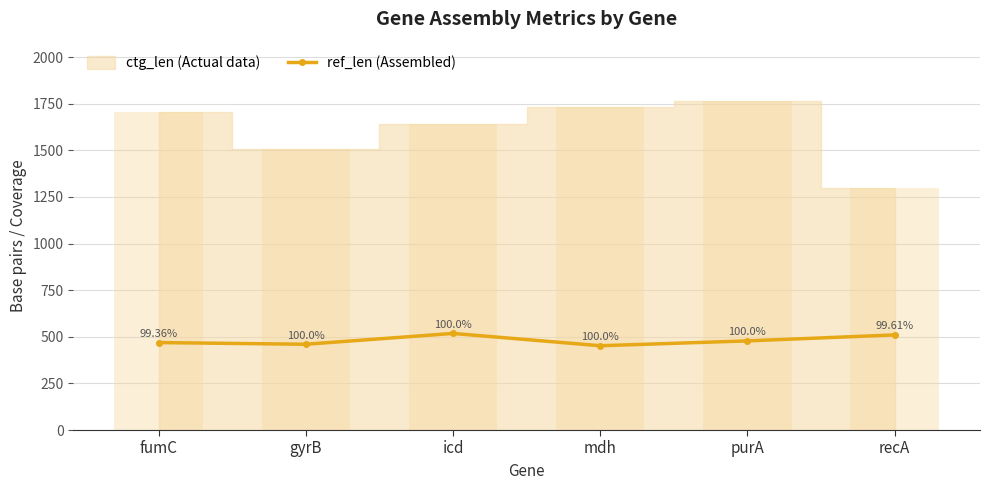

The chart shows a value of 469 at fumC. True or false?

True